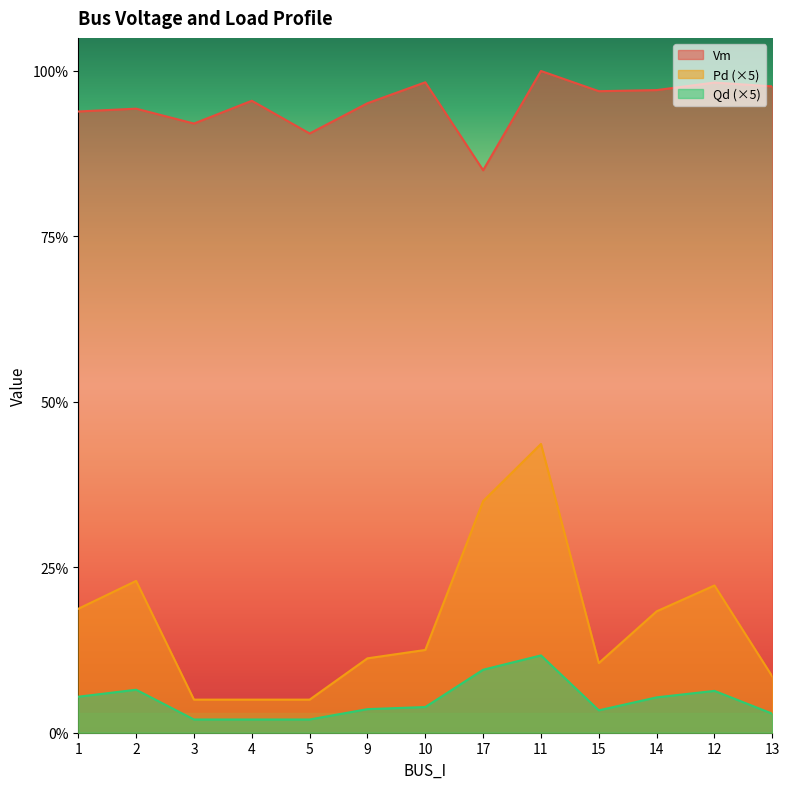

What is the maximum value for Vm?

1.0